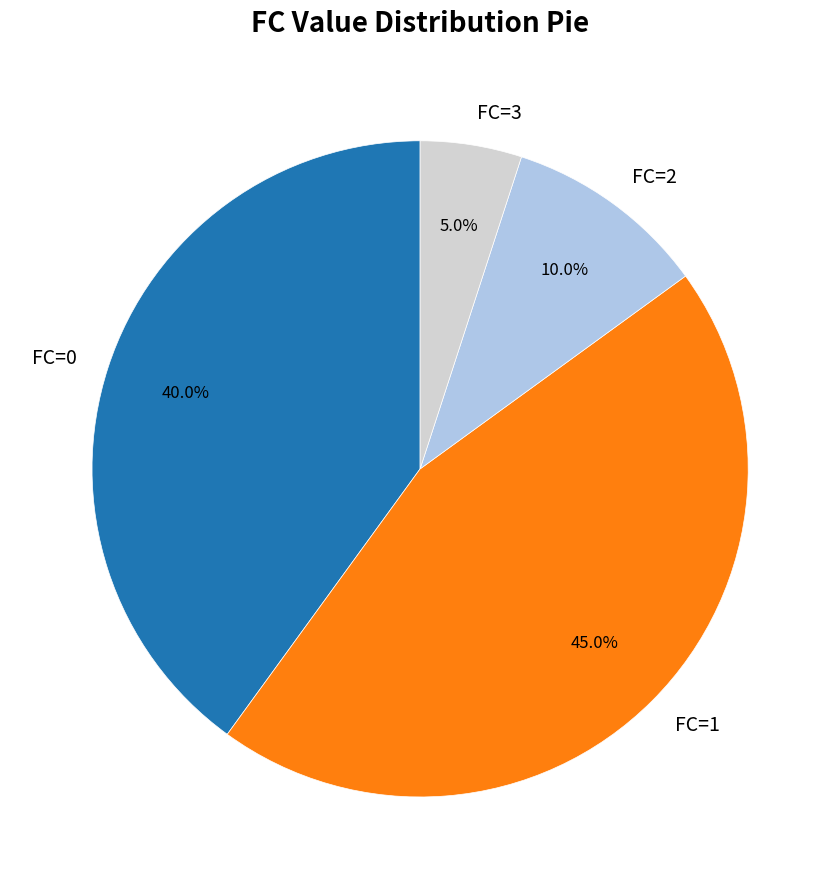

Which category has the smallest portion of the pie?

FC=3